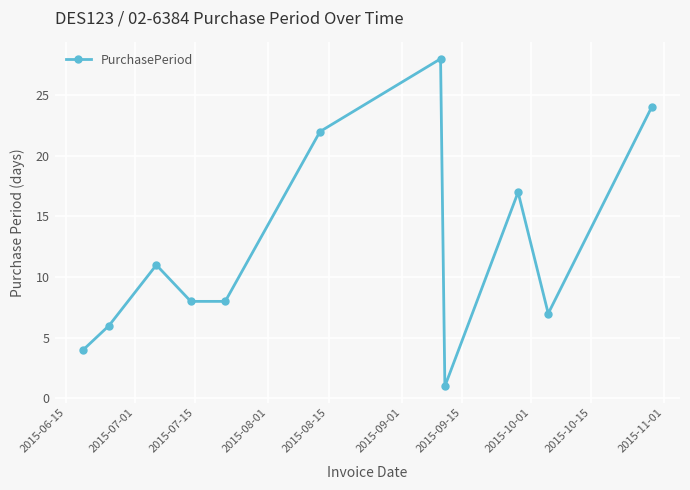

True or false: the data has more than 2 interior local peaks.

True